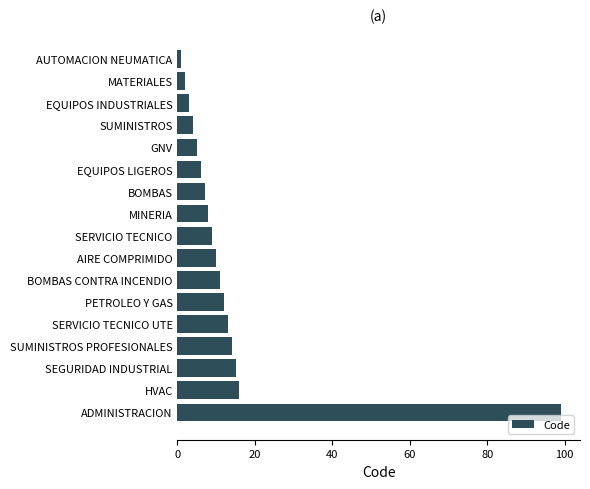

What is the average value?

14